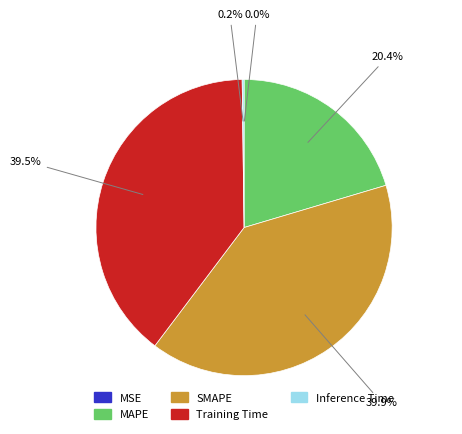

Do MAPE and SMAPE together represent more than half of the pie?

Yes